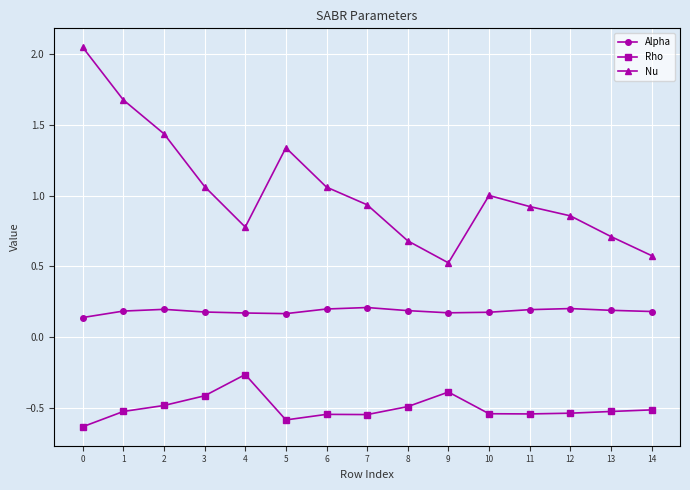

Which series has the largest total across all categories?

Nu